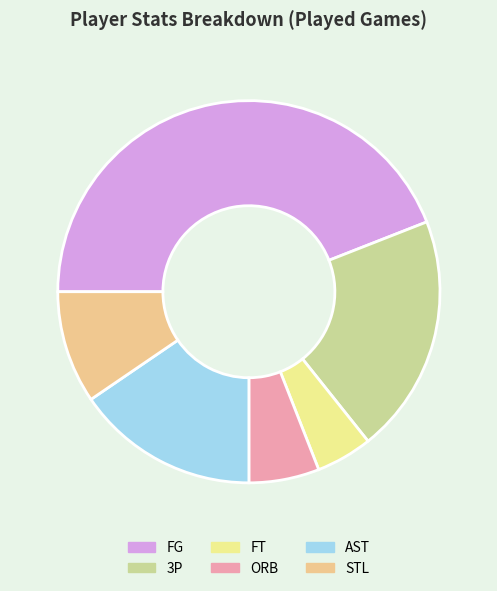

Combined, do ORB and FT account for over 50%?

No